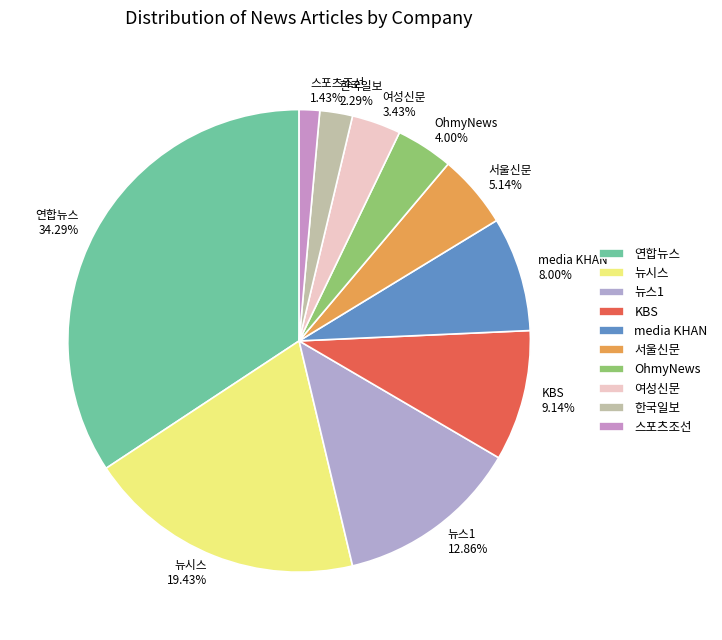

Rank the categories by value from highest to lowest.

연합뉴스, 뉴시스, 뉴스1, KBS, media KHAN, 서울신문, OhmyNews, 여성신문, 한국일보, 스포츠조선